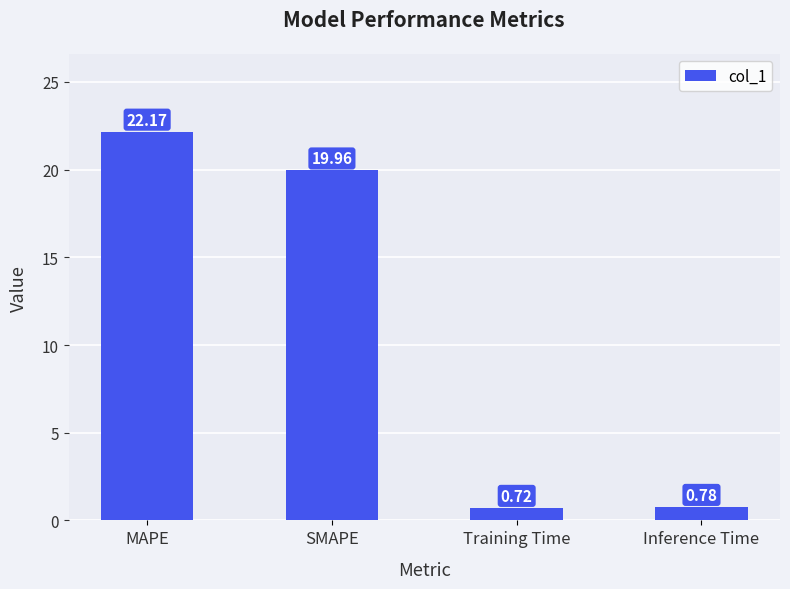

Rank the categories by value from highest to lowest.

MAPE, SMAPE, Inference Time, Training Time